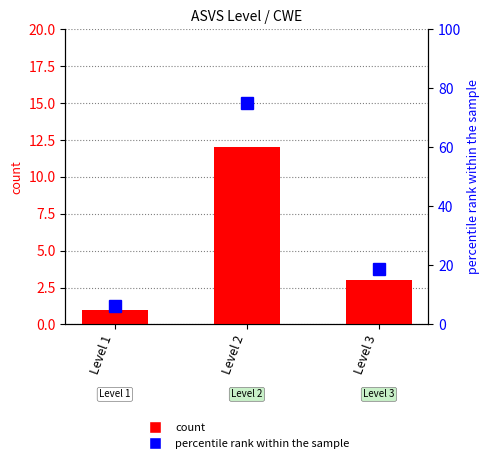

What is the difference between the highest and lowest values at Level 3?

15.8